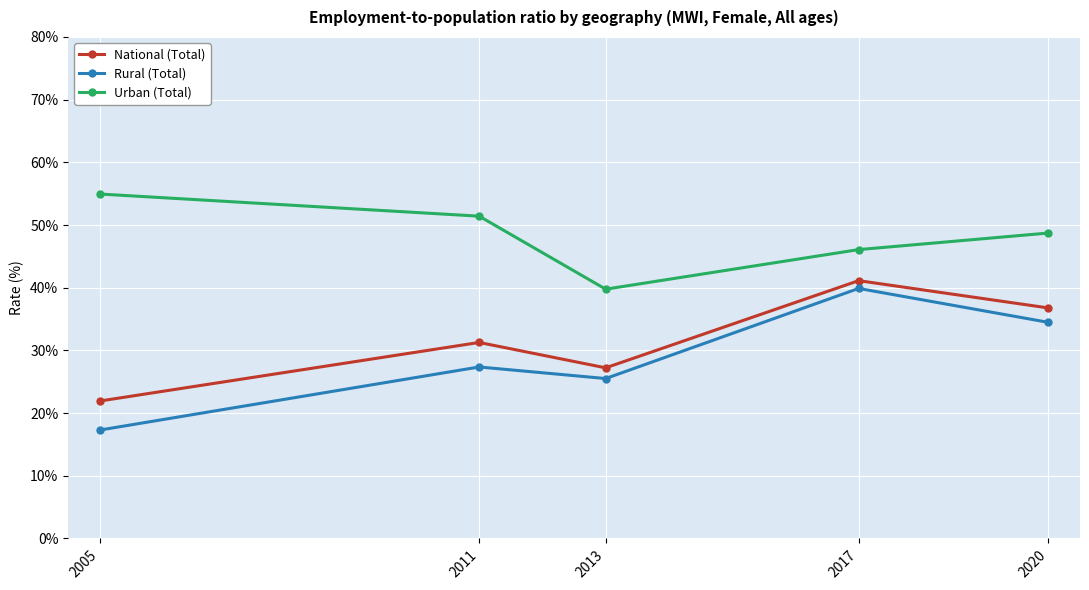

How many values in the National (Total) series exceed 31?

3